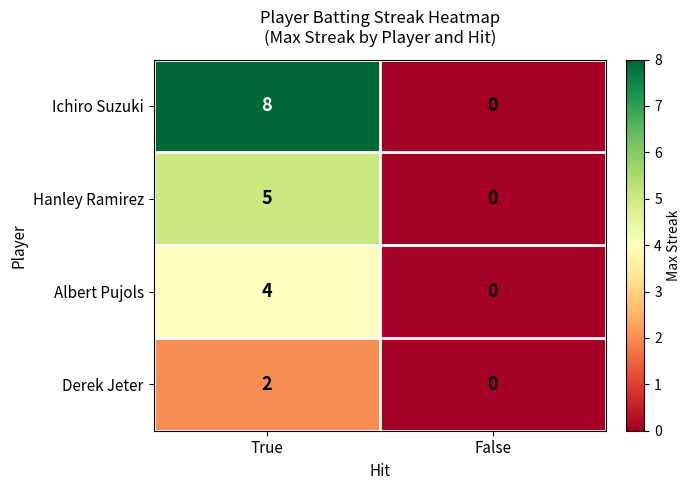

Which series has the widest spread of values?

Ichiro Suzuki